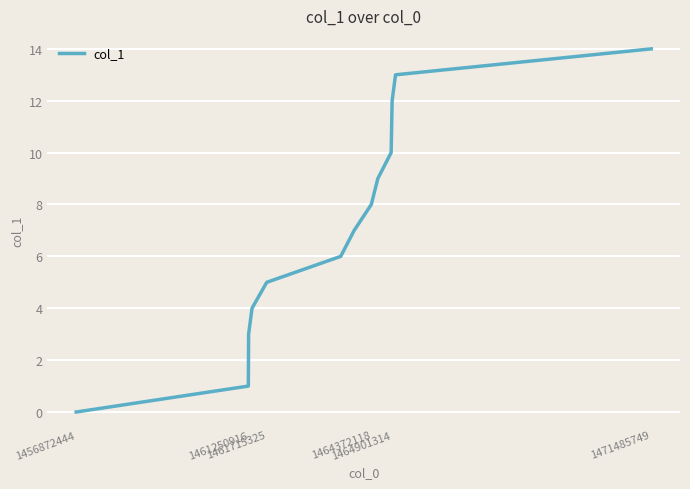

What is the greatest value displayed?

14